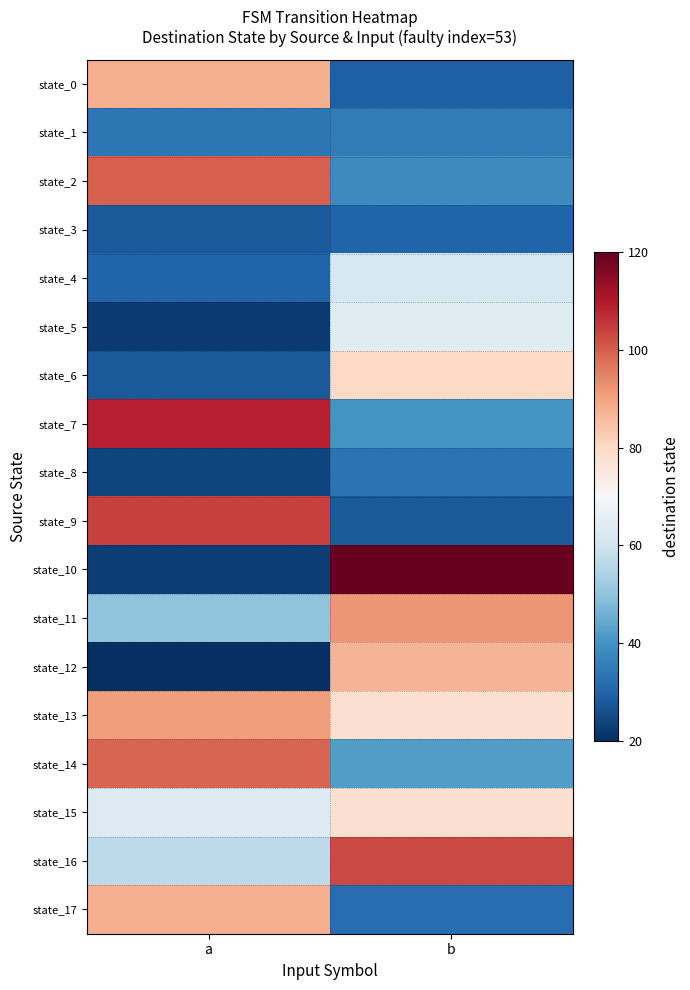

At which category is the sum across all series the highest?

b